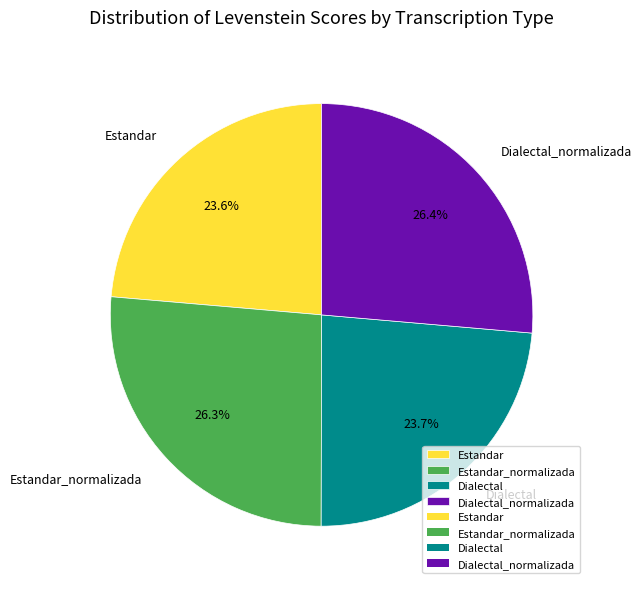

Which has a higher value, Estandar or Dialectal_normalizada?

Dialectal_normalizada